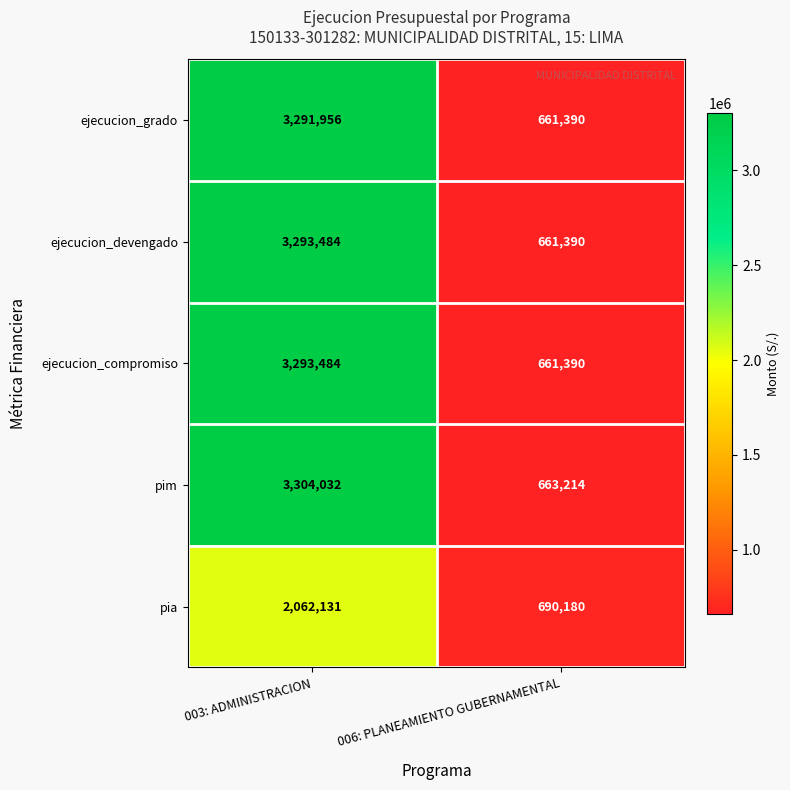

Which series has the largest range (max minus min)?

pim